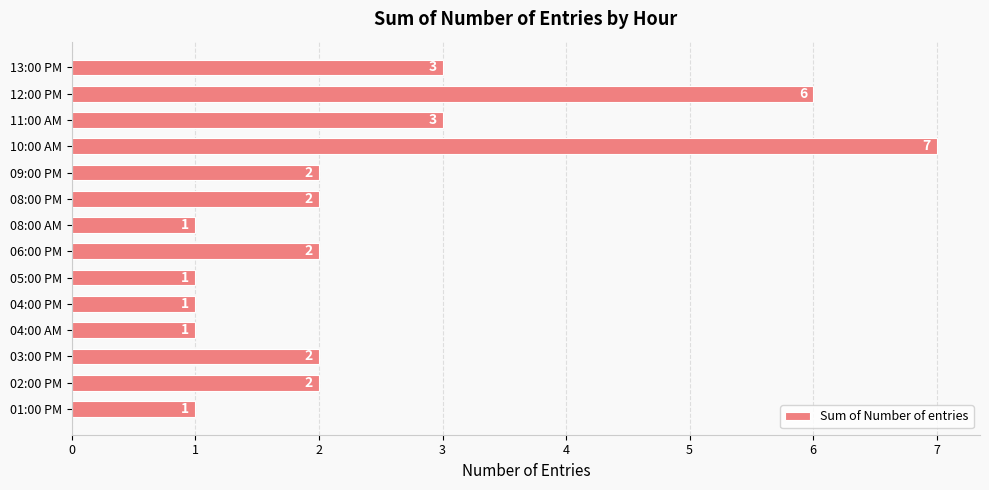

Reading bottom to top, transcribe all the data shown in this chart.

1	2	2	1	1	1	2	1	2	2	7	3	6	3